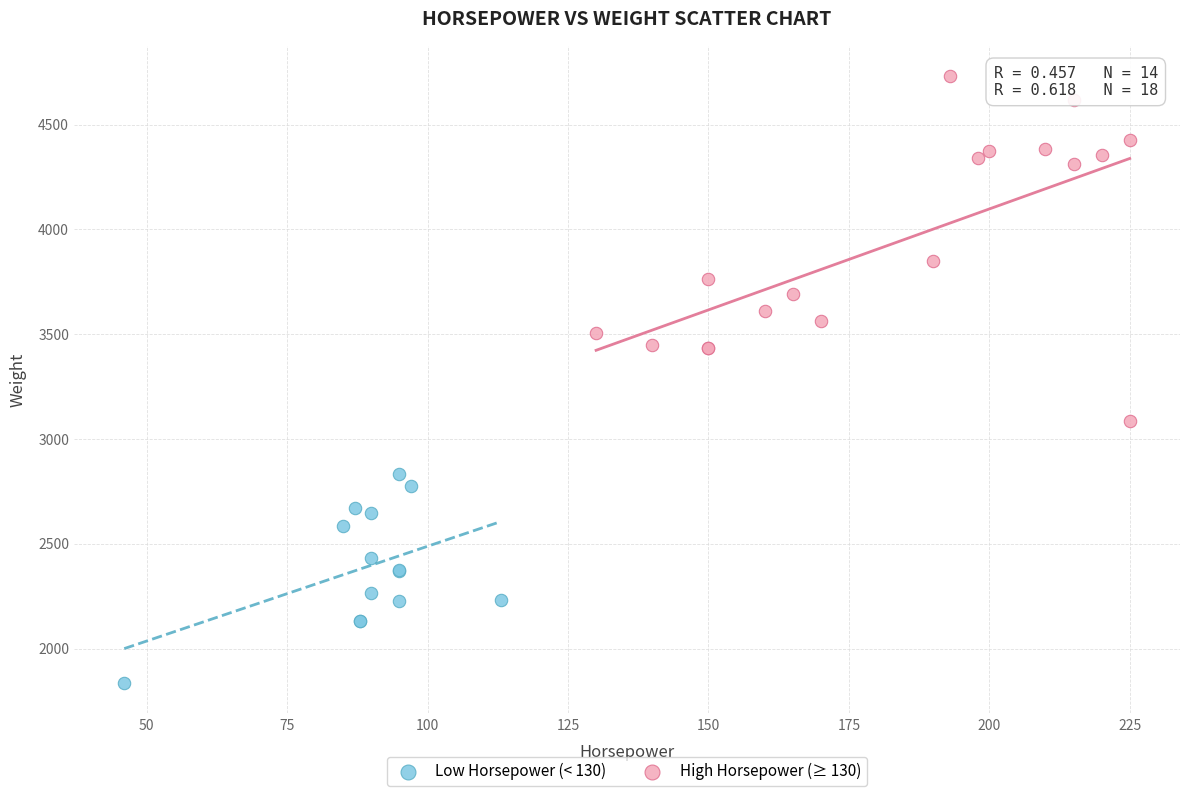

Which series has the widest spread of Y values?

High Horsepower (≥ 130)